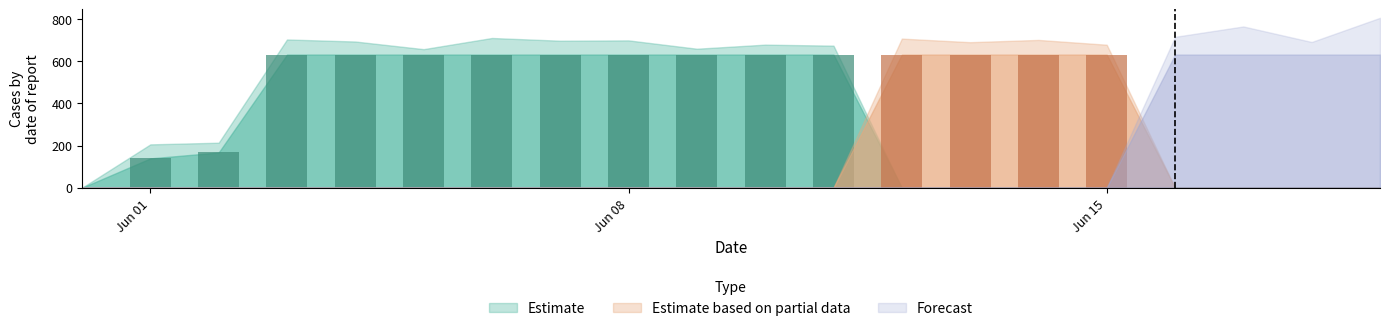

Rank the series at 2020-06-17 from lowest to highest value.

Estimate based on partial data, Forecast, Estimate